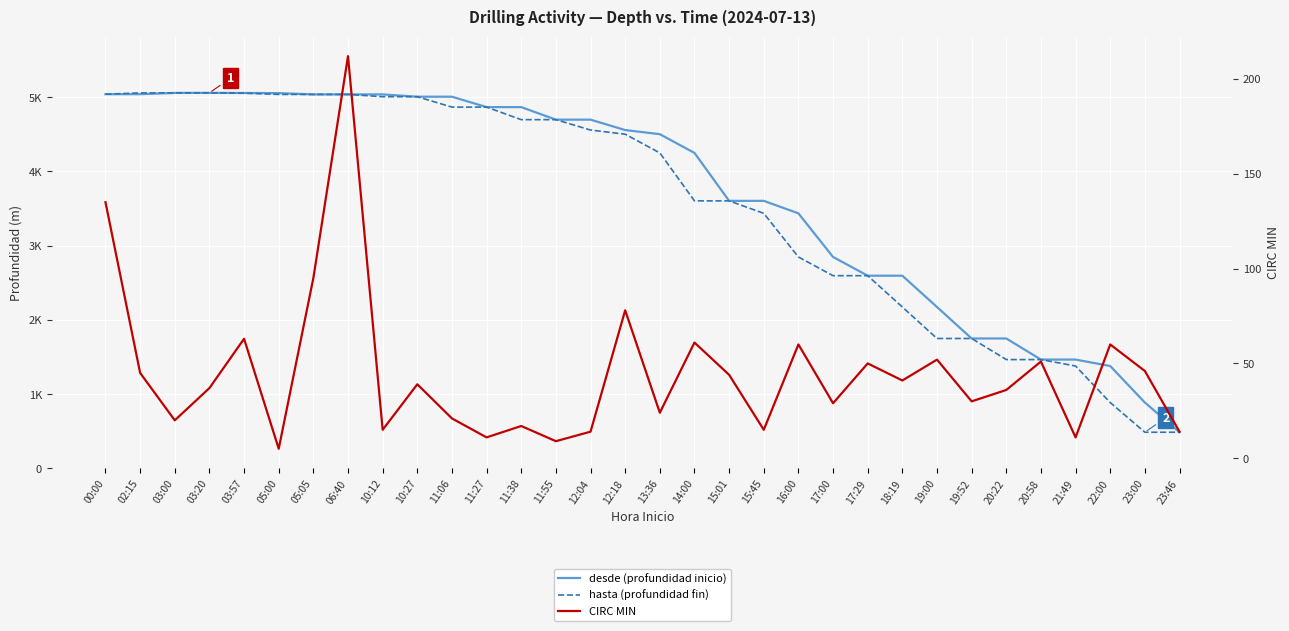

Reading left to right, list all the values displayed in this chart.

desde (profundidad inicio): 5041	5041	5058	5059	5057	5055	5038	5038	5038	5007	5007	4867	4867	4698	4698	4558	4502	4250	3604	3604	3436	2848	2596	2596	2174	1750	1750	1466	1466	1379	887	487
hasta (profundidad fin): 5041	5058	5059	5057	5055	5038	5038	5038	5007	5007	4867	4867	4698	4698	4558	4502	4250	3604	3604	3436	2848	2596	2596	2174	1750	1750	1466	1466	1379	887	487	487
CIRC MIN: 135	45	20	37	63	5	95	212	15	39	21	11	17	9	14	78	24	61	44	15	60	29	50	41	52	30	36	51	11	60	46	14